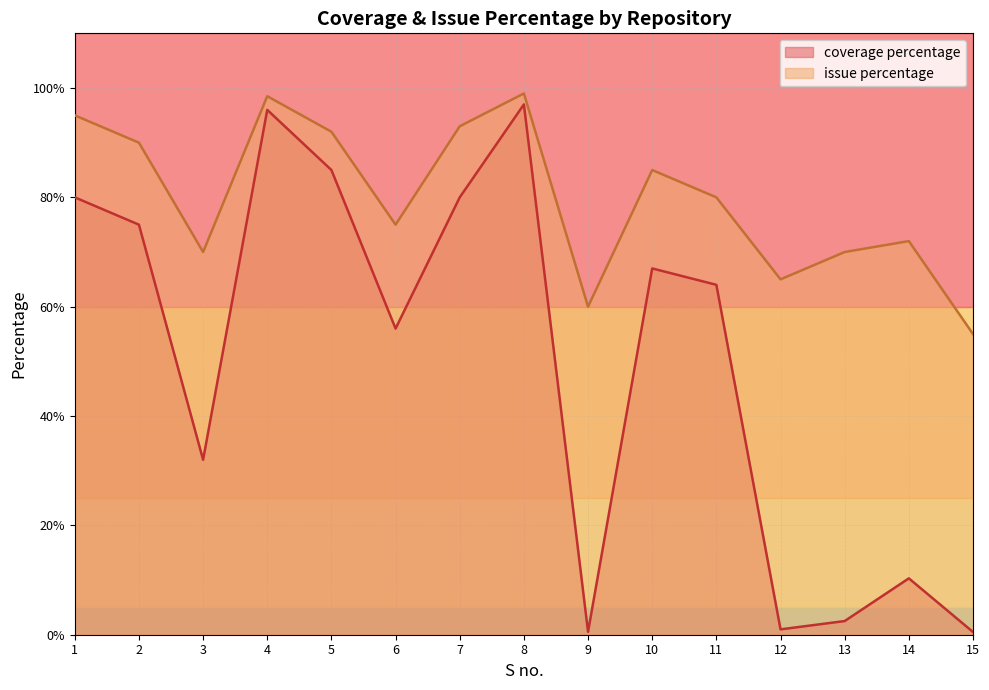

Is it true that coverage percentage equals 10.3 at 14?

True